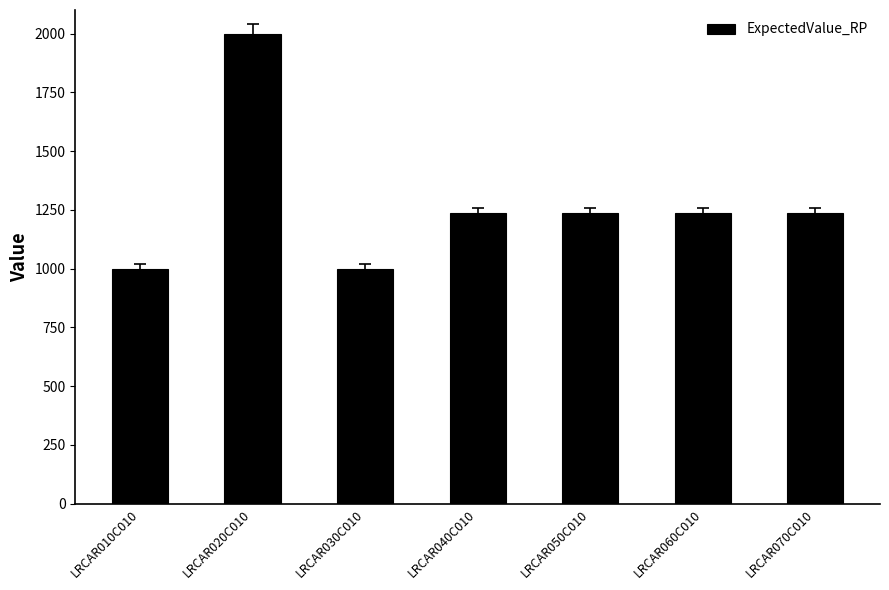

What is the label of the 5th bar from the left?

LRCAR050C010